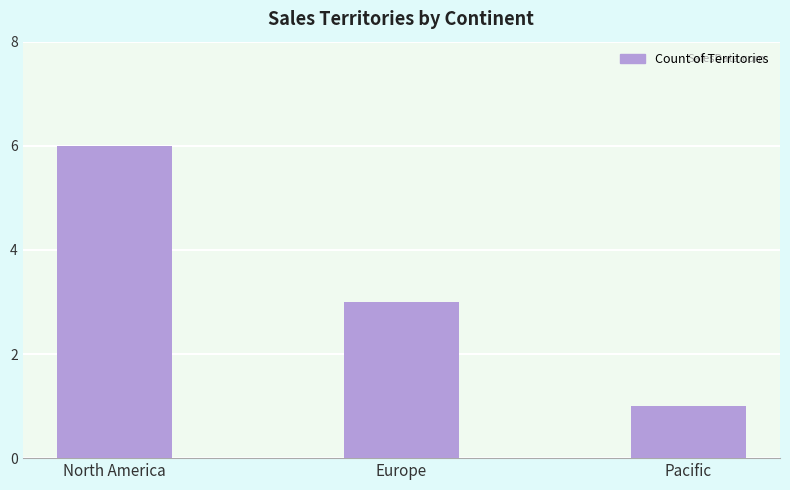

Read the value at Europe.

3